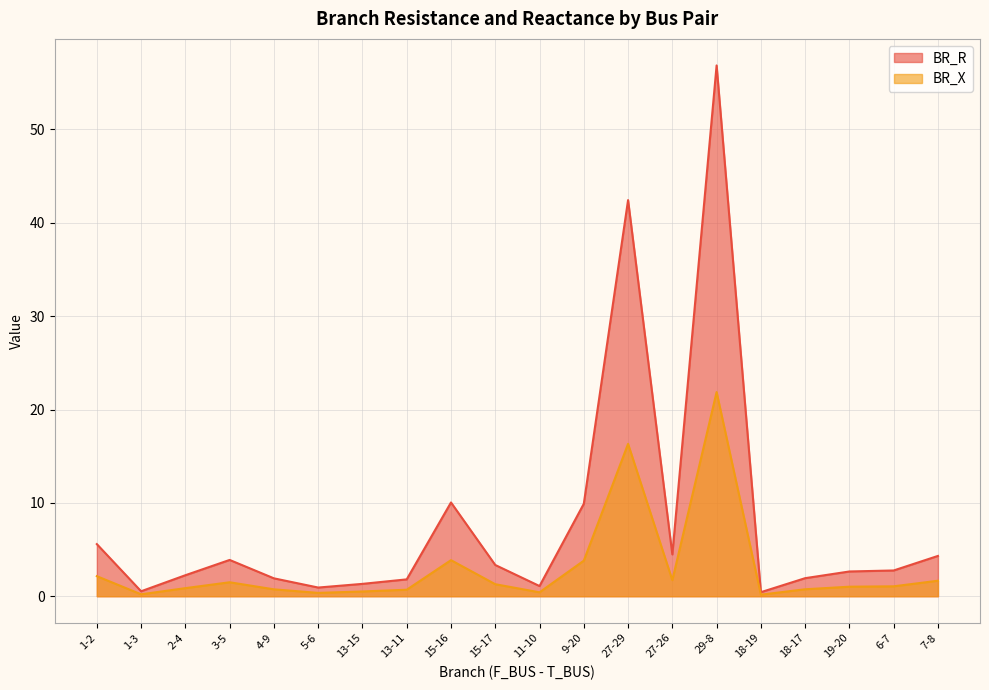

The value of BR_R at 6-7 is 1.2. True or false?

False